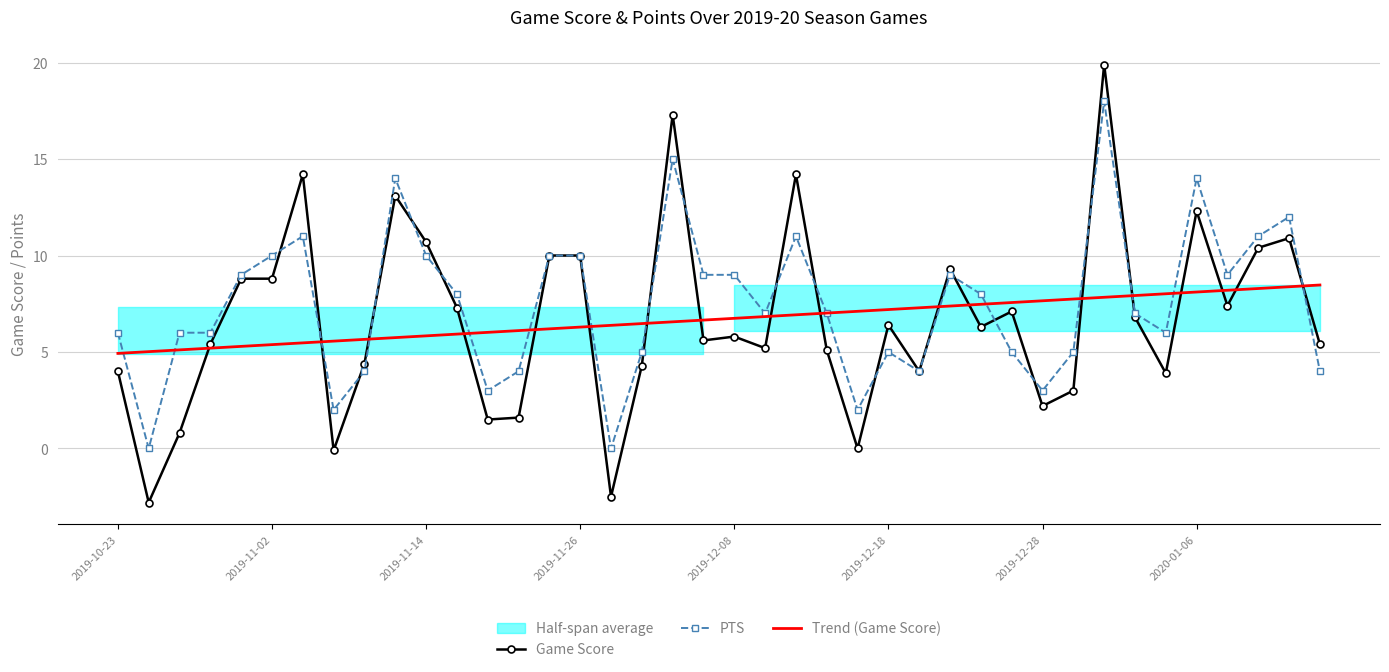

After their last crossing, which series has the higher values: Trend (Game Score) or PTS?

Trend (Game Score)